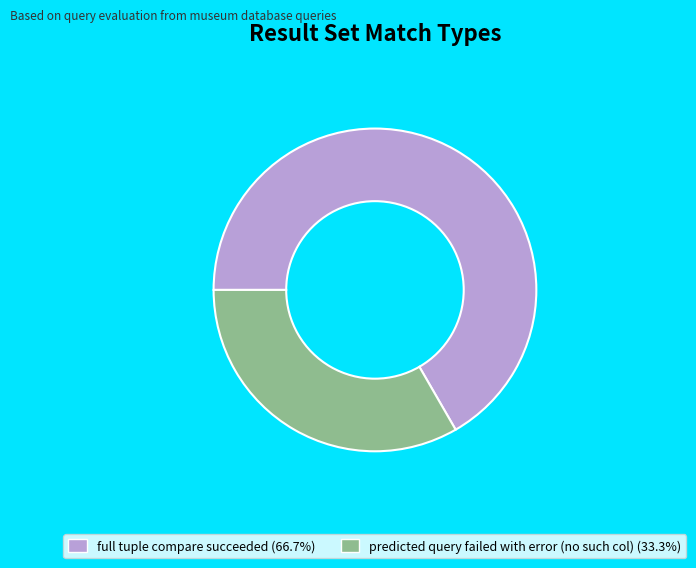

Does predicted query failed with error (no such col) (33.3%) represent more than half of the total?

No